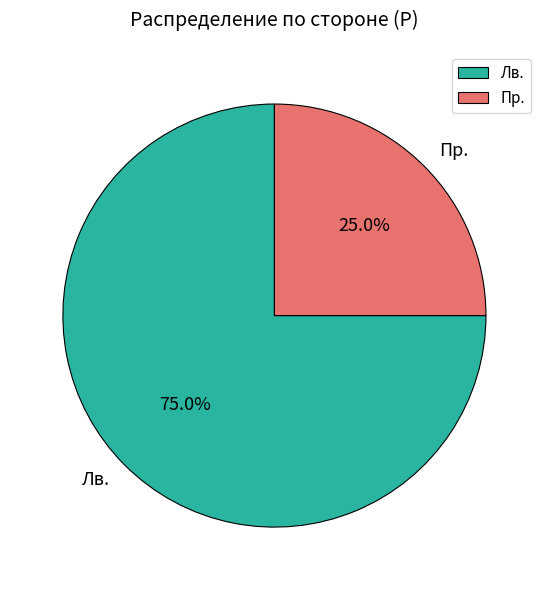

What is the total percentage of Пр. and Лв.?

100.0%